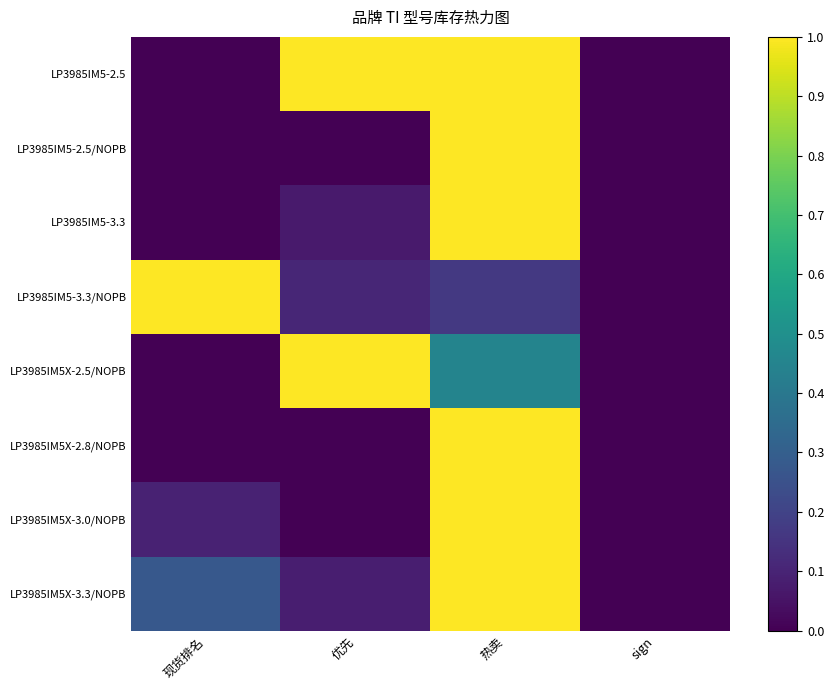

Count the number of data series in this chart.

8